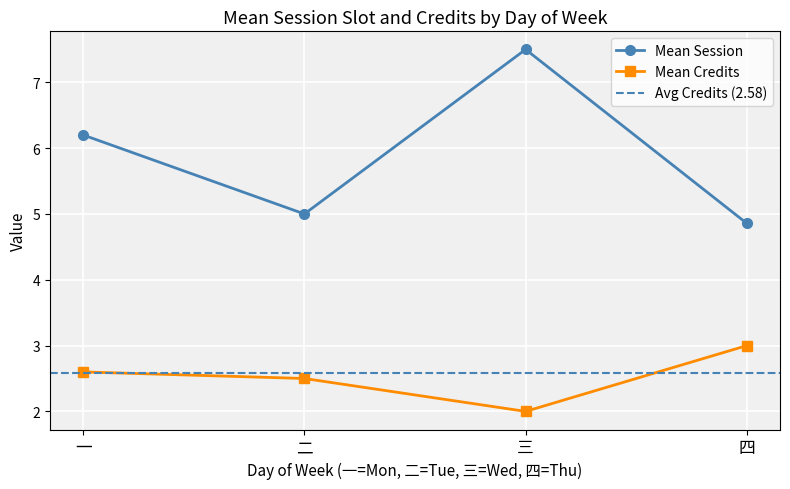

True or false: Mean Credits and Mean Session cross at least once.

False